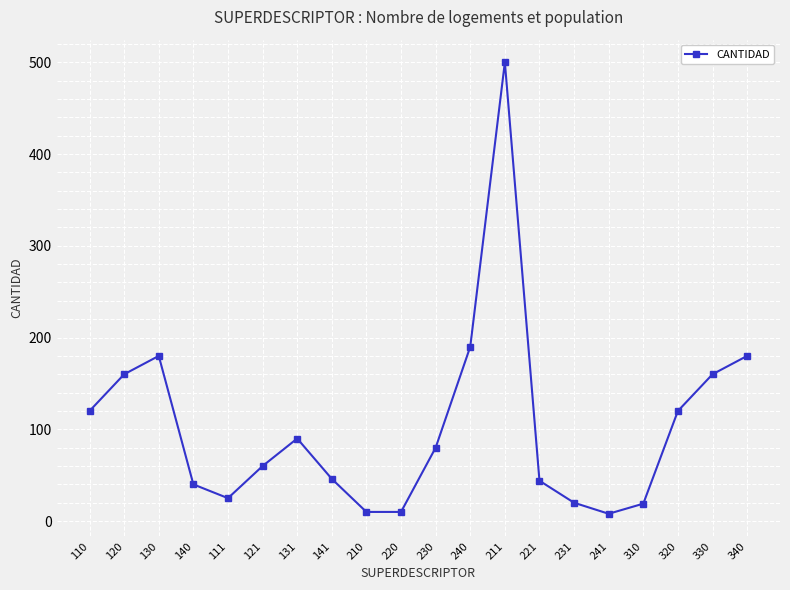

What is the label of the 2nd point from the right?

330